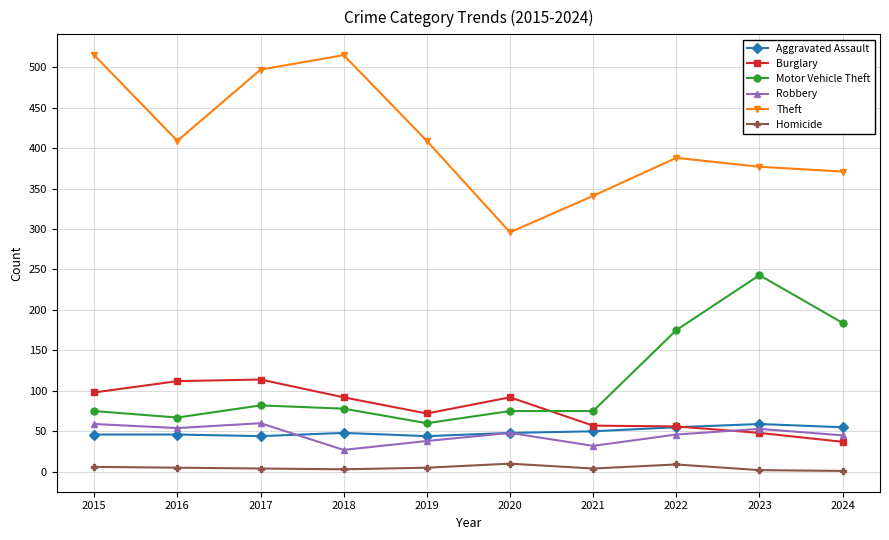

What is the minimum value for Theft?

296